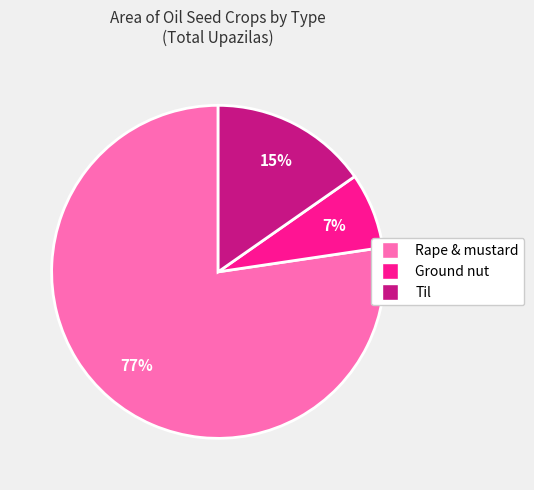

Which has a higher value, Ground nut or Rape & mustard?

Rape & mustard